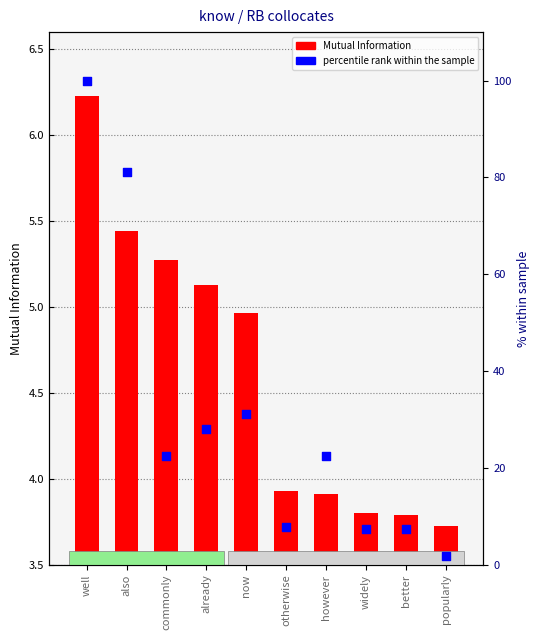

Which series has the largest total across all categories?

percentile rank within the sample